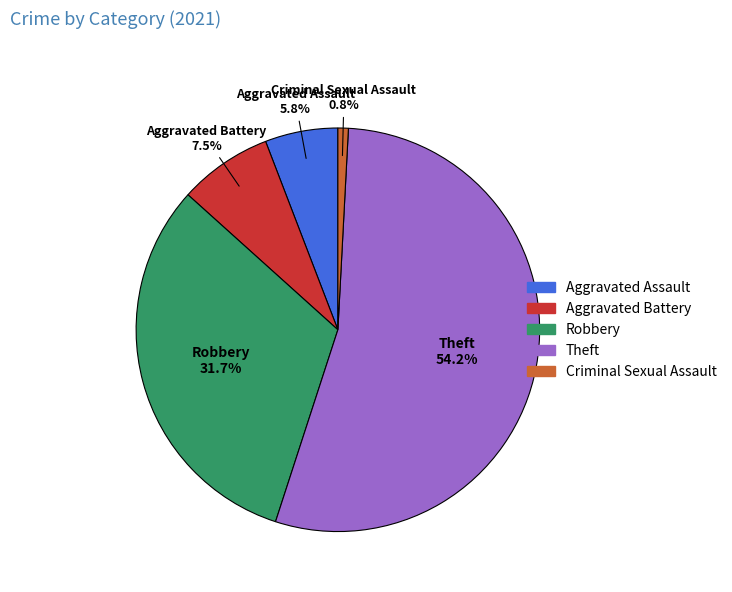

Is it true that Aggravated Assault is 6% of the pie?

True